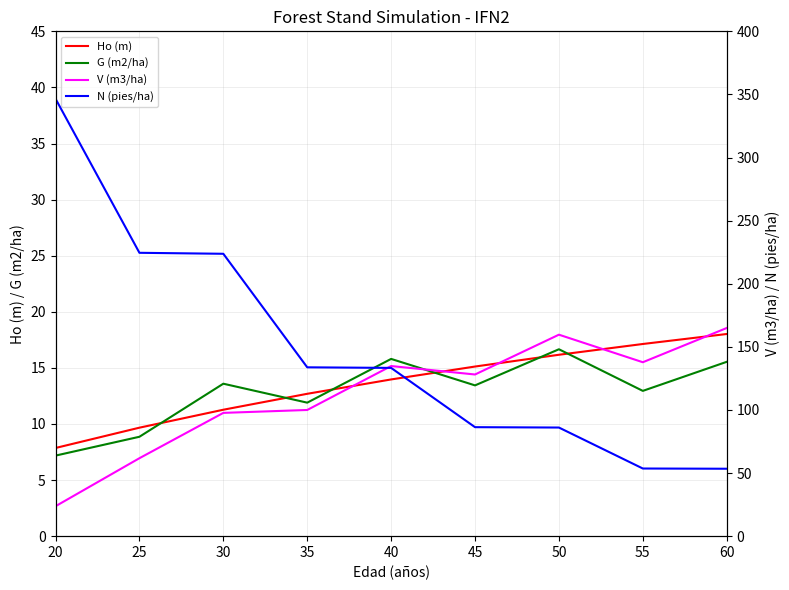

Where does the Ho (m) series first go above 13?

40